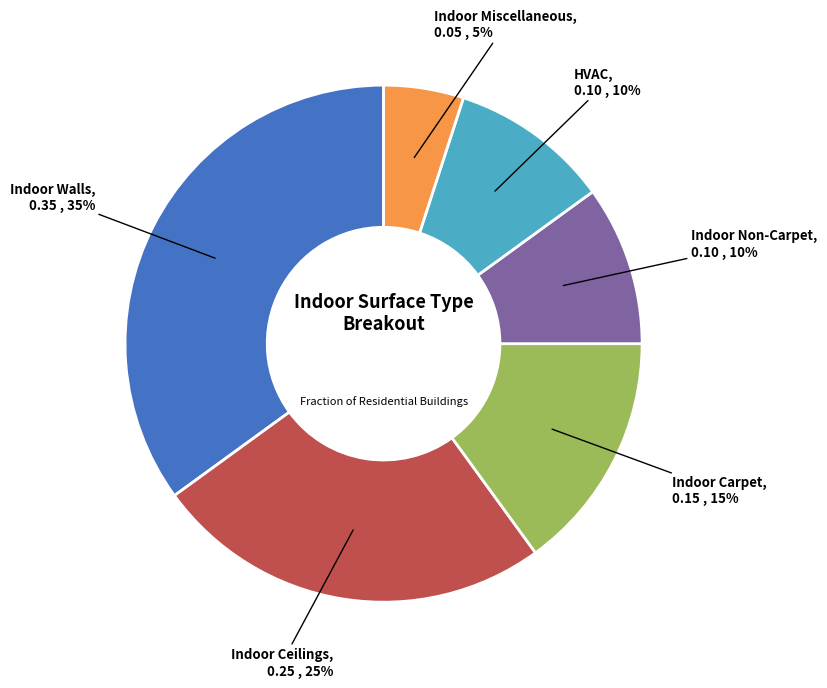

Which category has the smallest portion of the pie?

Indoor Miscellaneous